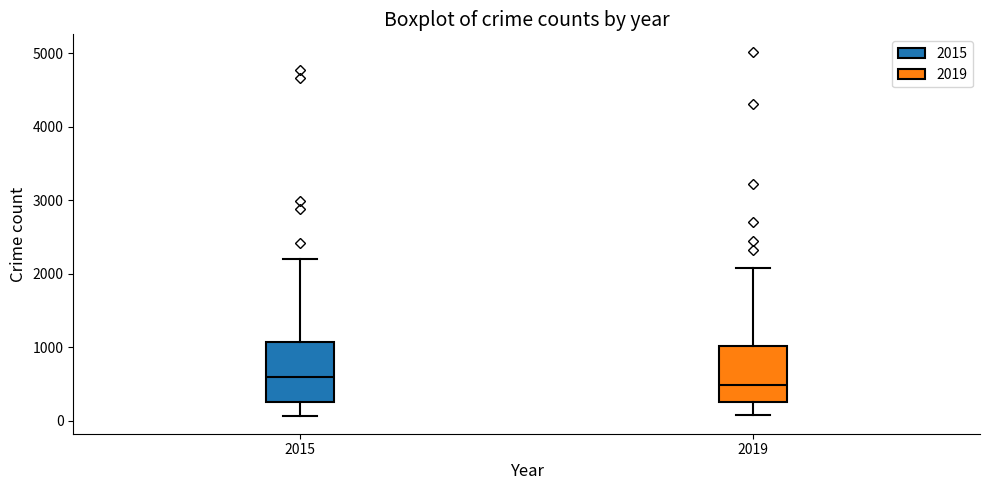

Reading left to right, read every box against the y-axis: the position of its median line, the range the box covers, and the ends of its whiskers. The values are not printed on the chart, so give them approximately, as read against the axis.

2015: median 600, box 300 to 1100, whiskers 100 to 2200
2019: median 500, box 300 to 1000, whiskers 100 to 2100